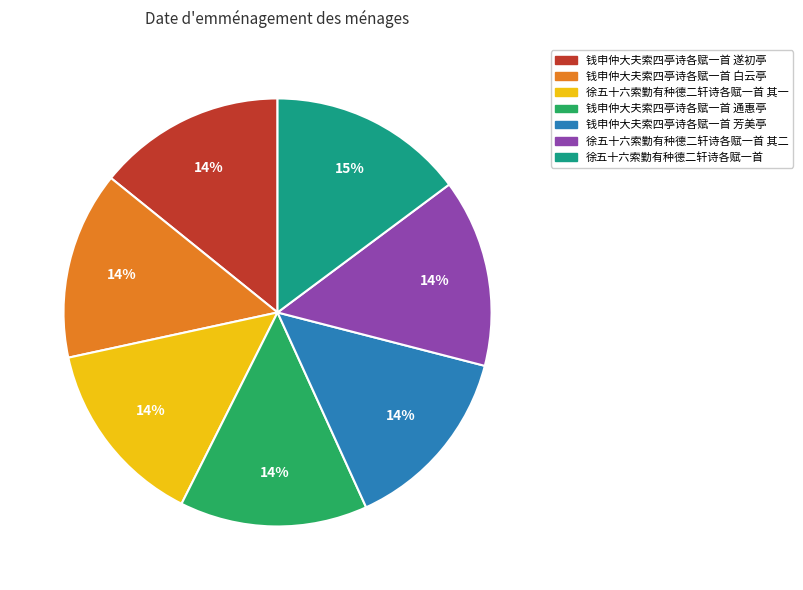

Count the number of slices in the pie.

7